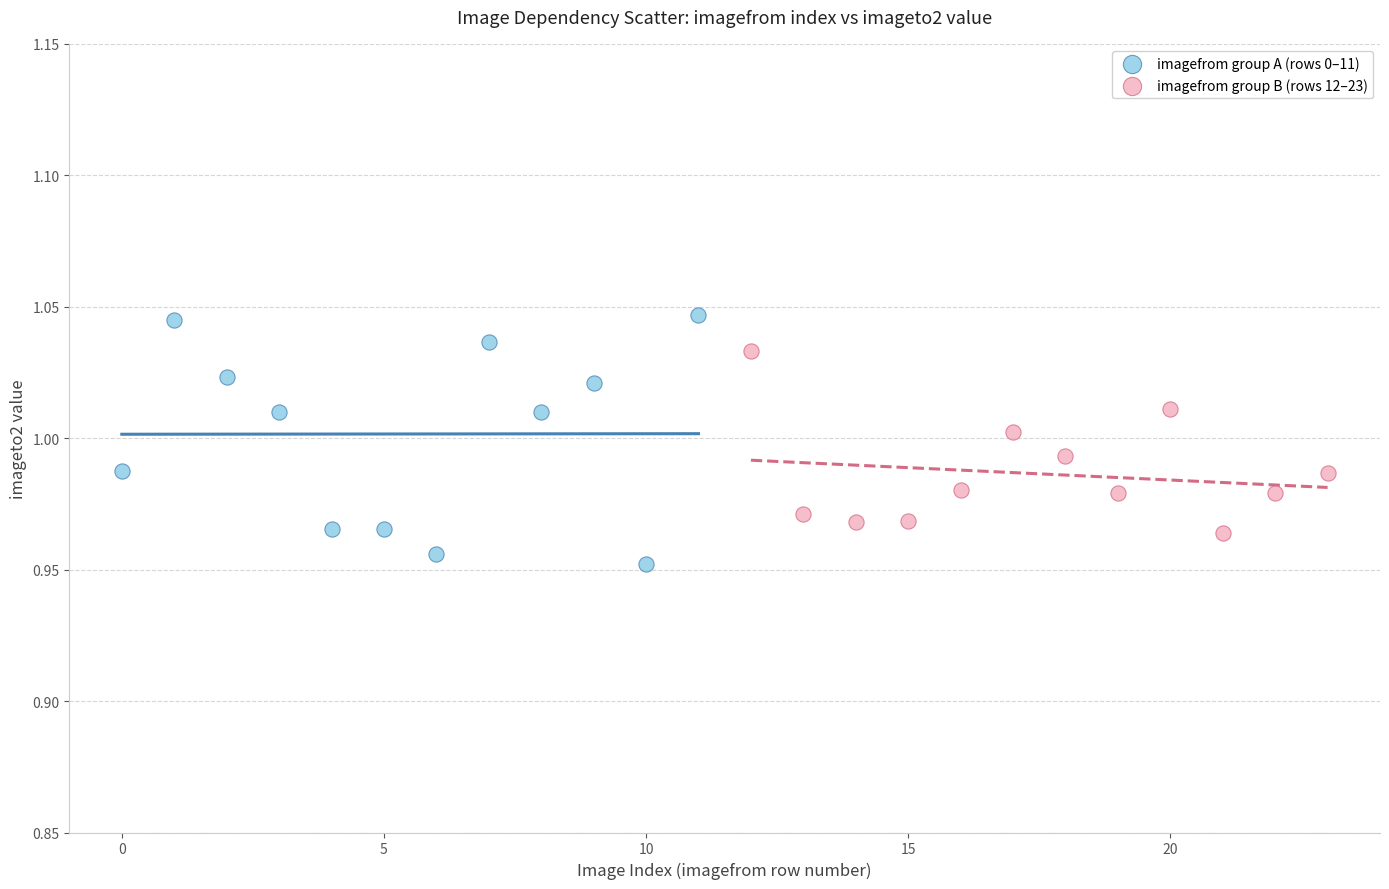

What are all the series names shown in the legend?

imagefrom group A (rows 0–11), imagefrom group B (rows 12–23)